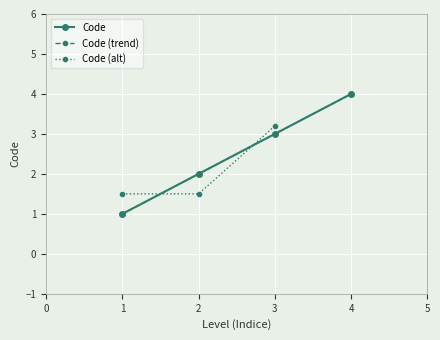

Is it true that Code equals 1 at 3?

False